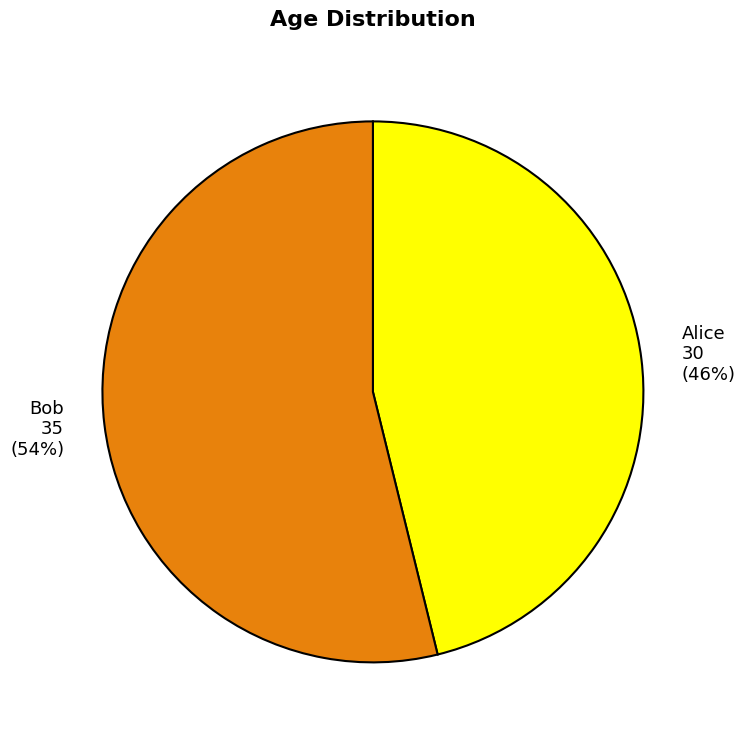

Does Bob account for over 50% of the chart?

Yes